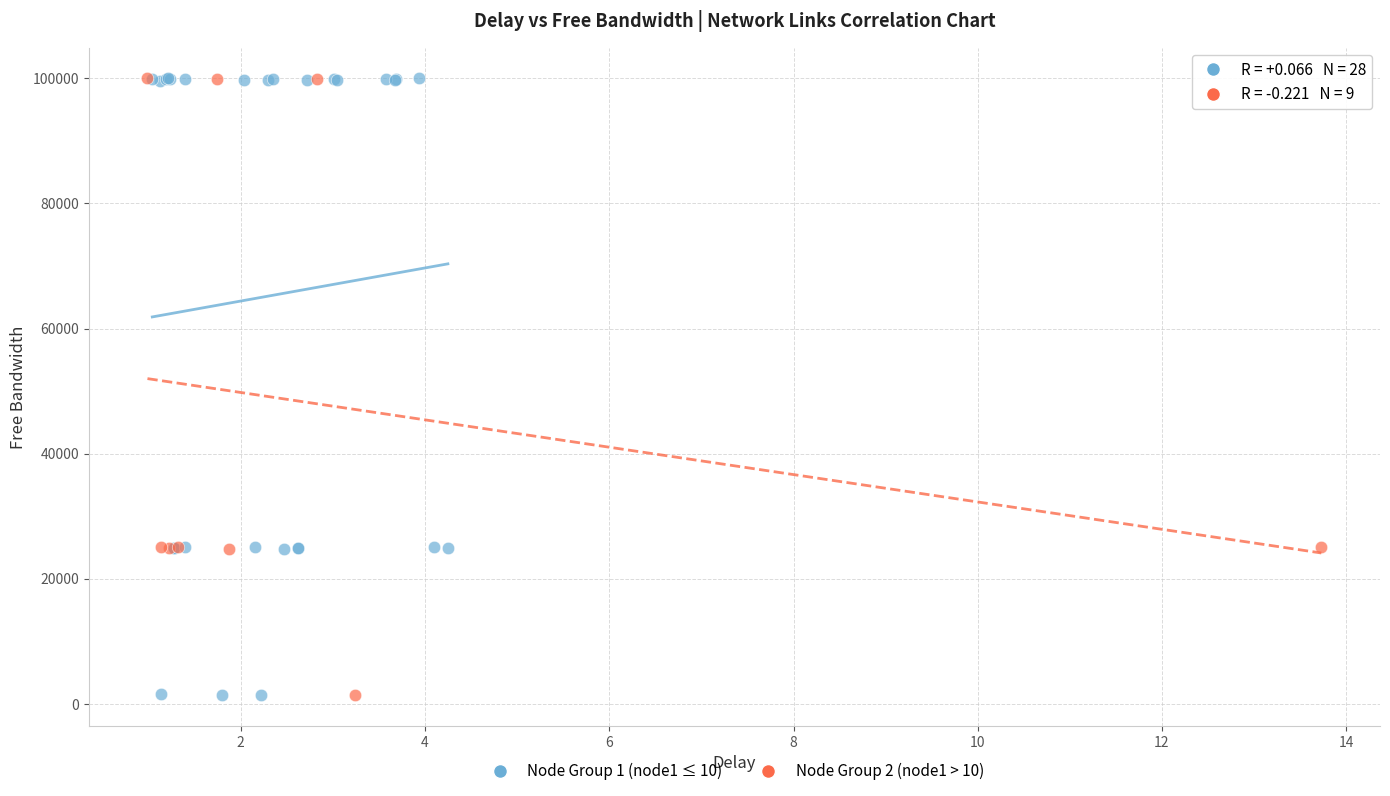

What are all the series names shown in the legend?

Node Group 1 (node1 ≤ 10), Node Group 2 (node1 > 10)